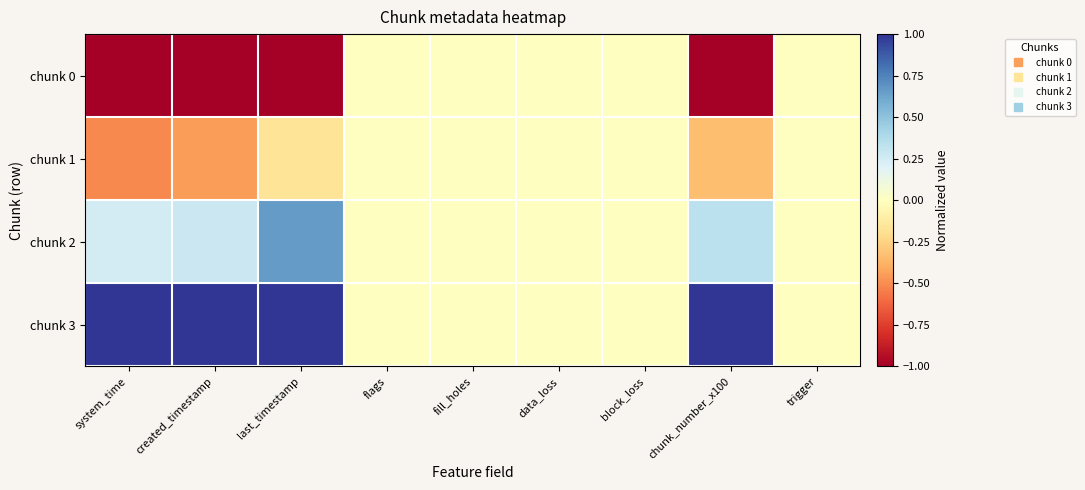

At which category does the chart reach its minimum across all series?

system_time